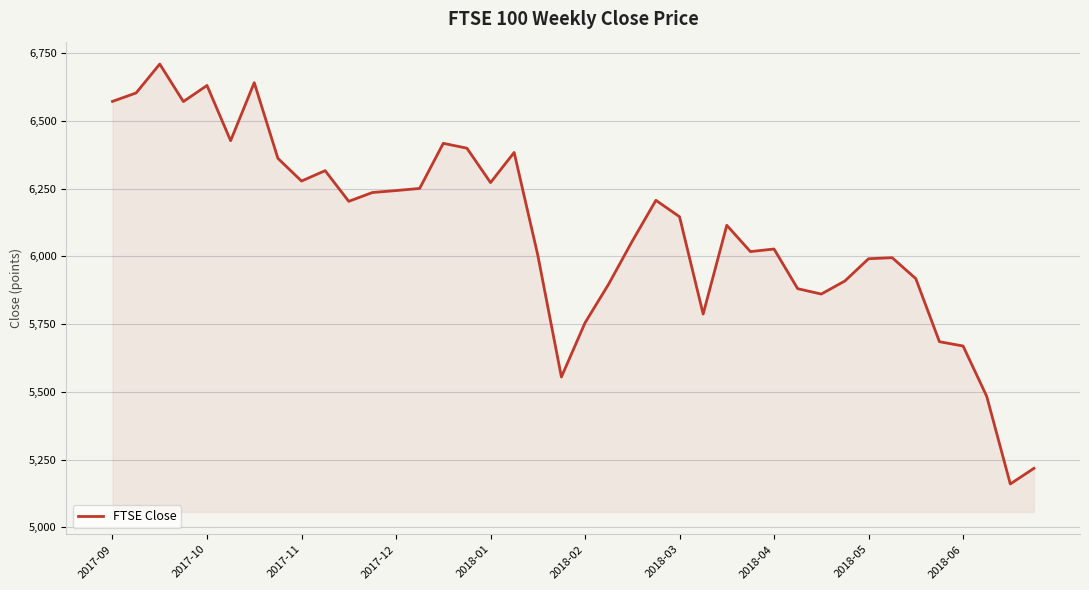

What is the greatest value displayed?

6709.8